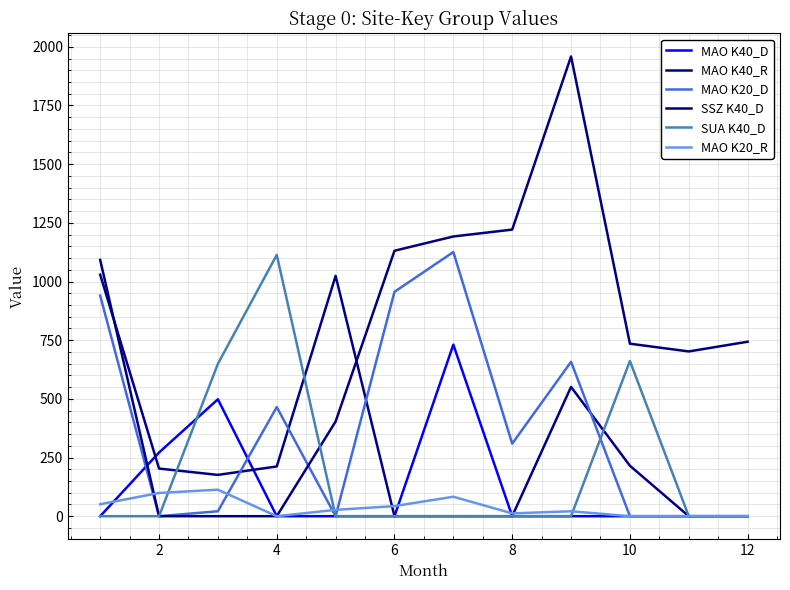

What is the value of the MAO K40_D point at the 2nd from the left?

271.4